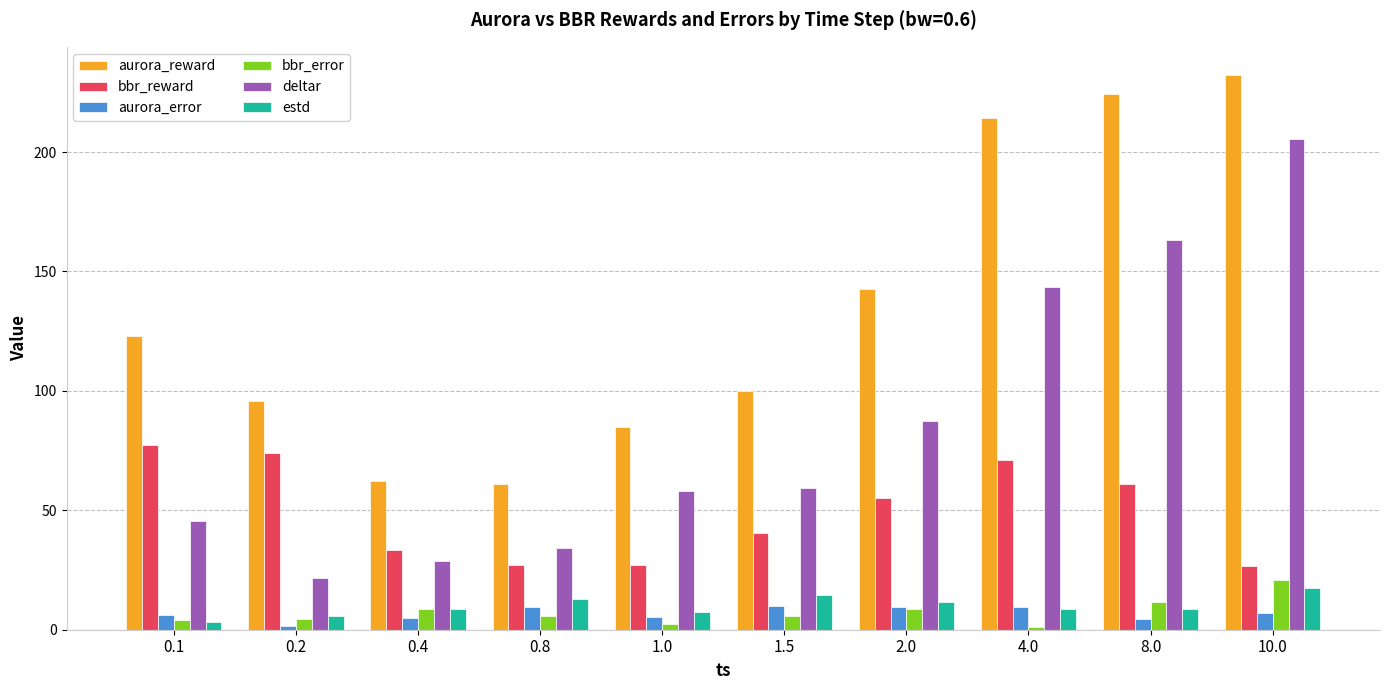

Does the chart contain any negative values?

No